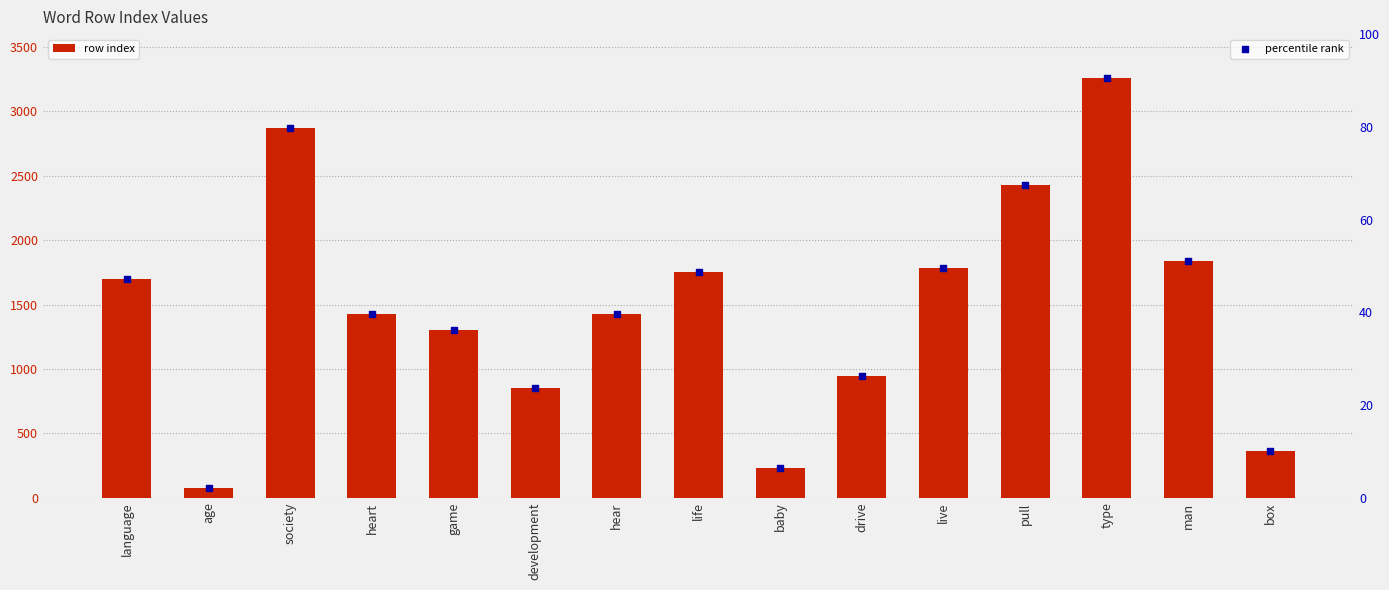

At how many categories does at least one series exceed 2186?

3